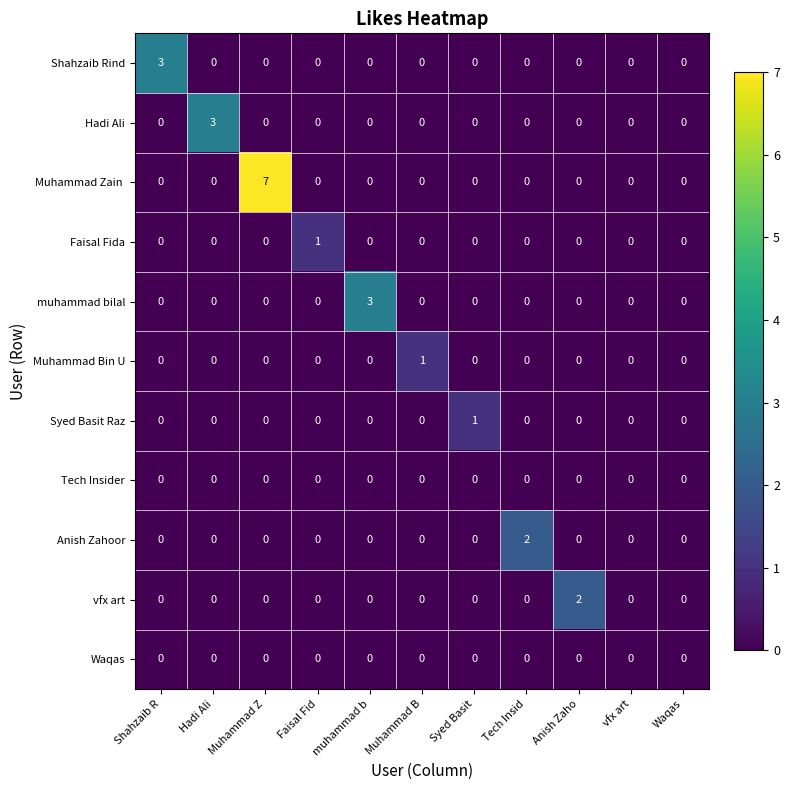

What is the spread (max minus min) of values at Muhammad Z?

7